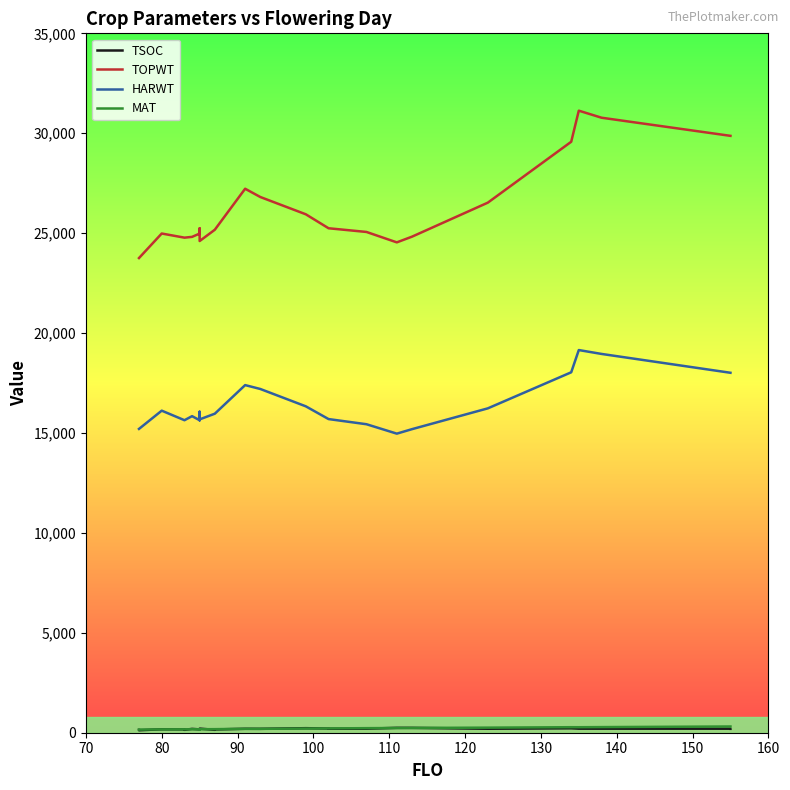

At which category does MAT reach its first local peak?

120